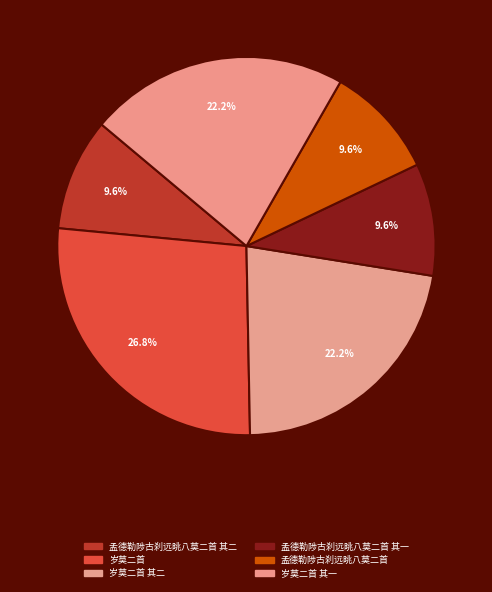

To the nearest percent, what is the combined percentage of 岁莫二首 其一 and 岁莫二首 其二?

44%